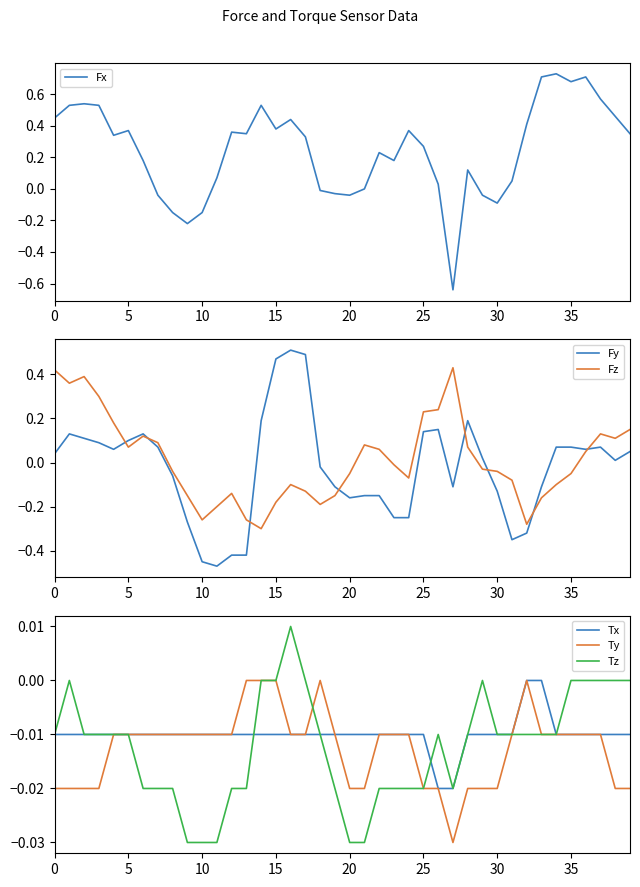

Where is Fy nearest to the value 0?

38